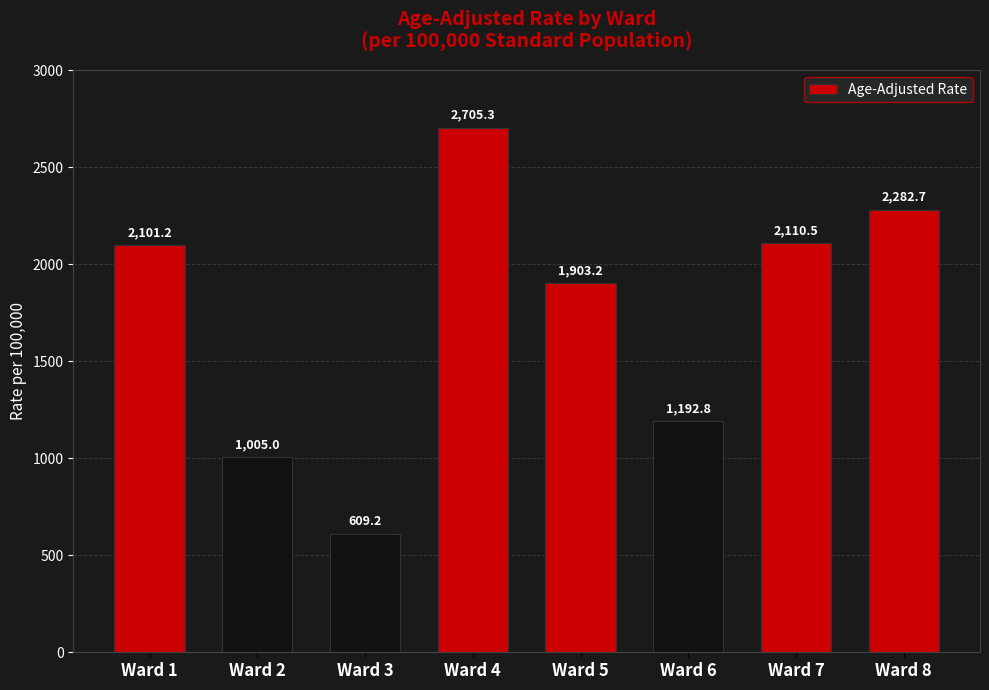

Reading left to right, what are all the values shown in this chart?

Ward 1=2101.2	Ward 2=1005.0	Ward 3=609.2	Ward 4=2705.3	Ward 5=1903.2	Ward 6=1192.8	Ward 7=2110.5	Ward 8=2282.7